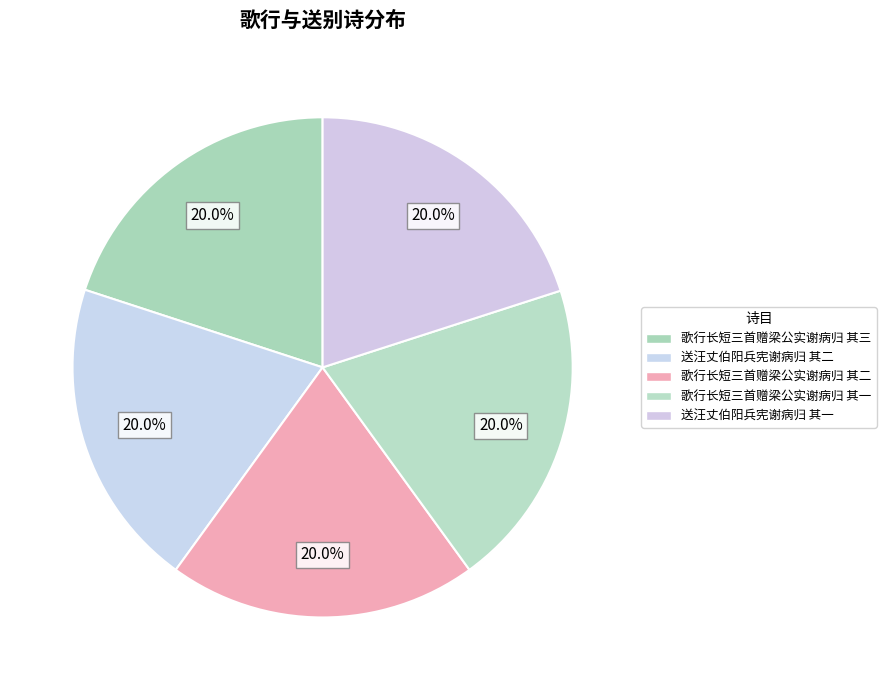

Count the number of slices in the pie.

5